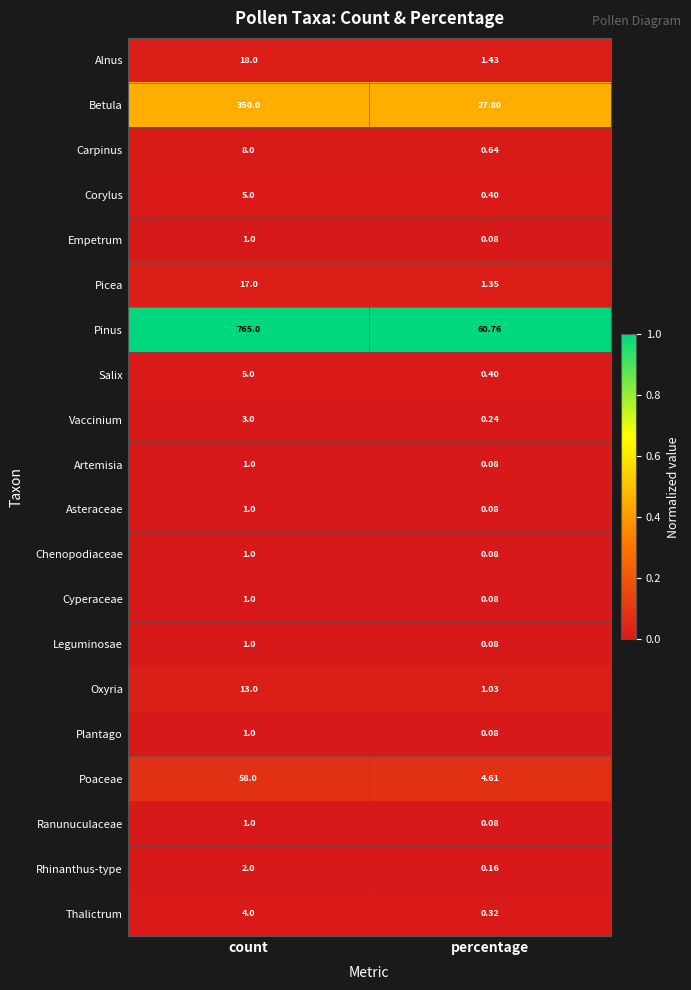

Which series has the largest total across all categories?

Pinus